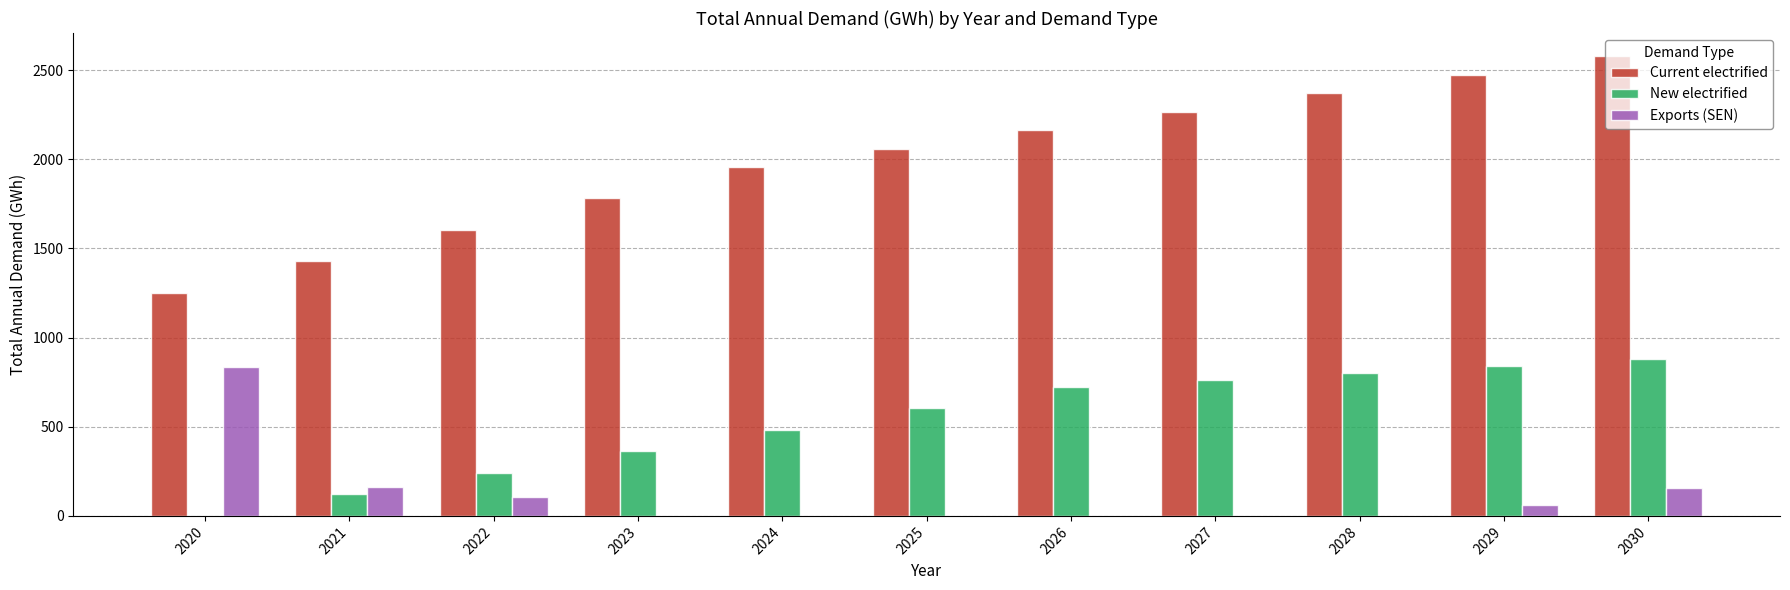

The New electrified series shows 723.9 at 2026. True or false?

True